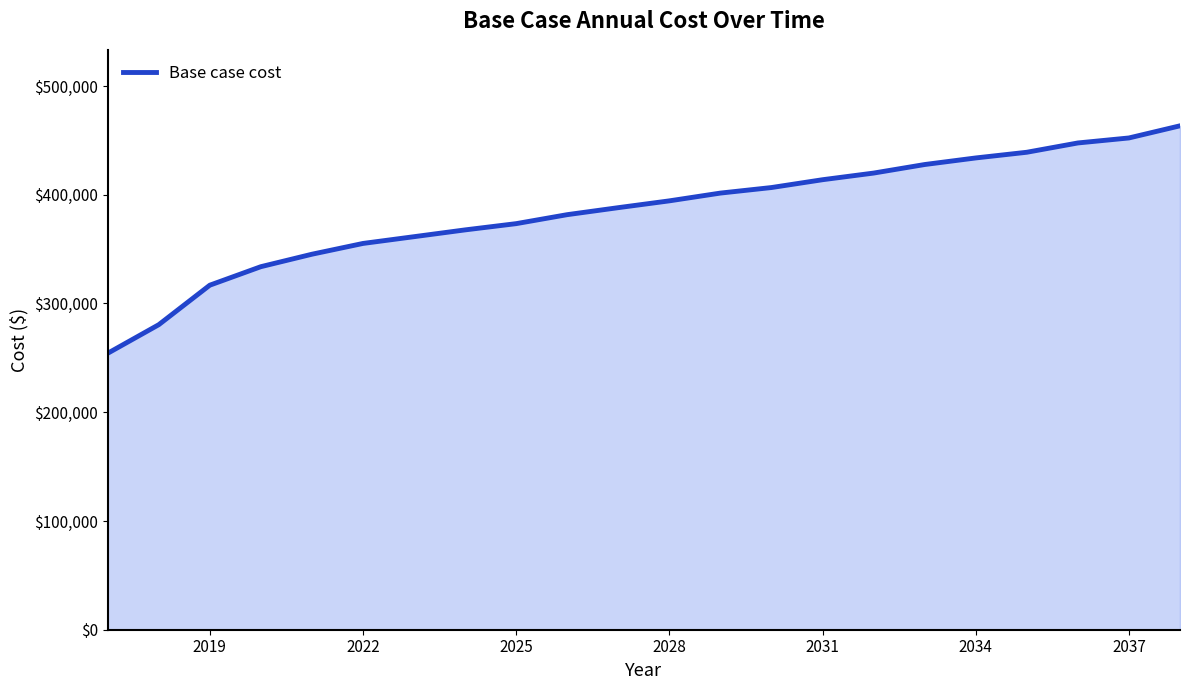

What is the difference between the maximum and minimum values?

209198.0